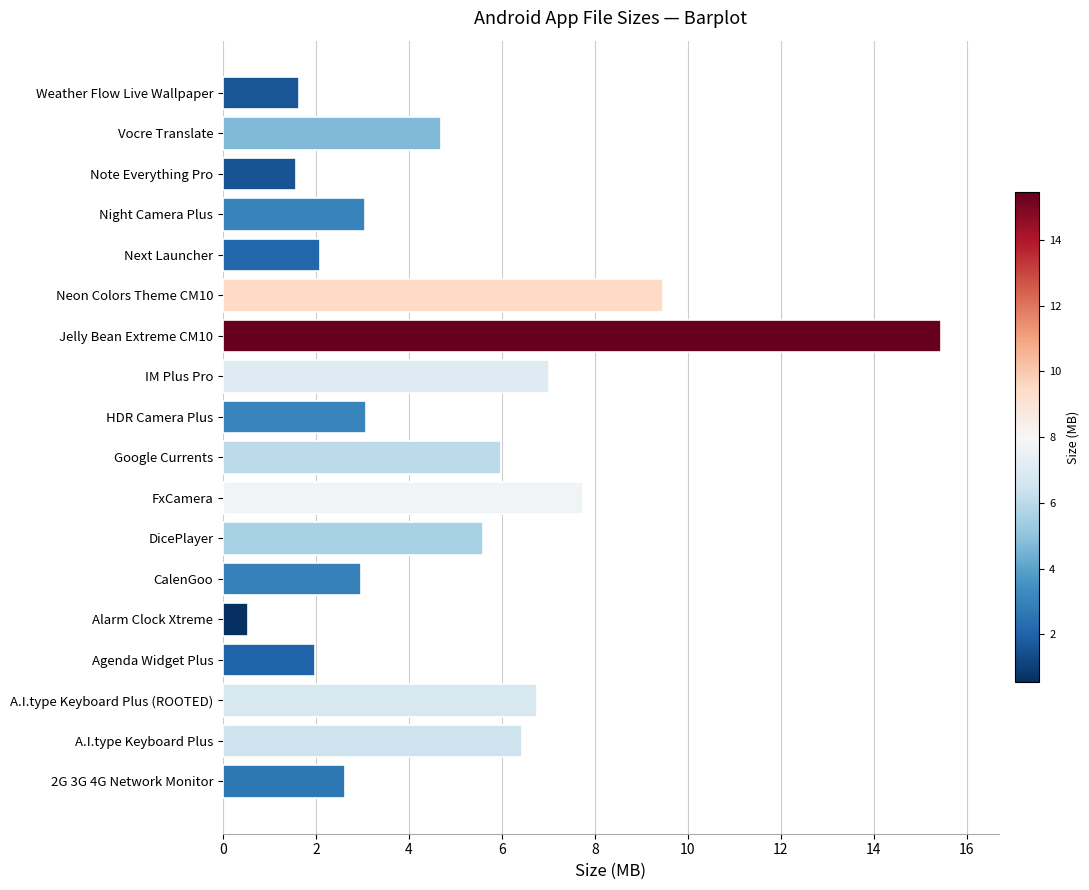

True or false: the data shows 1.8 at 2G 3G 4G Network Monitor.

False